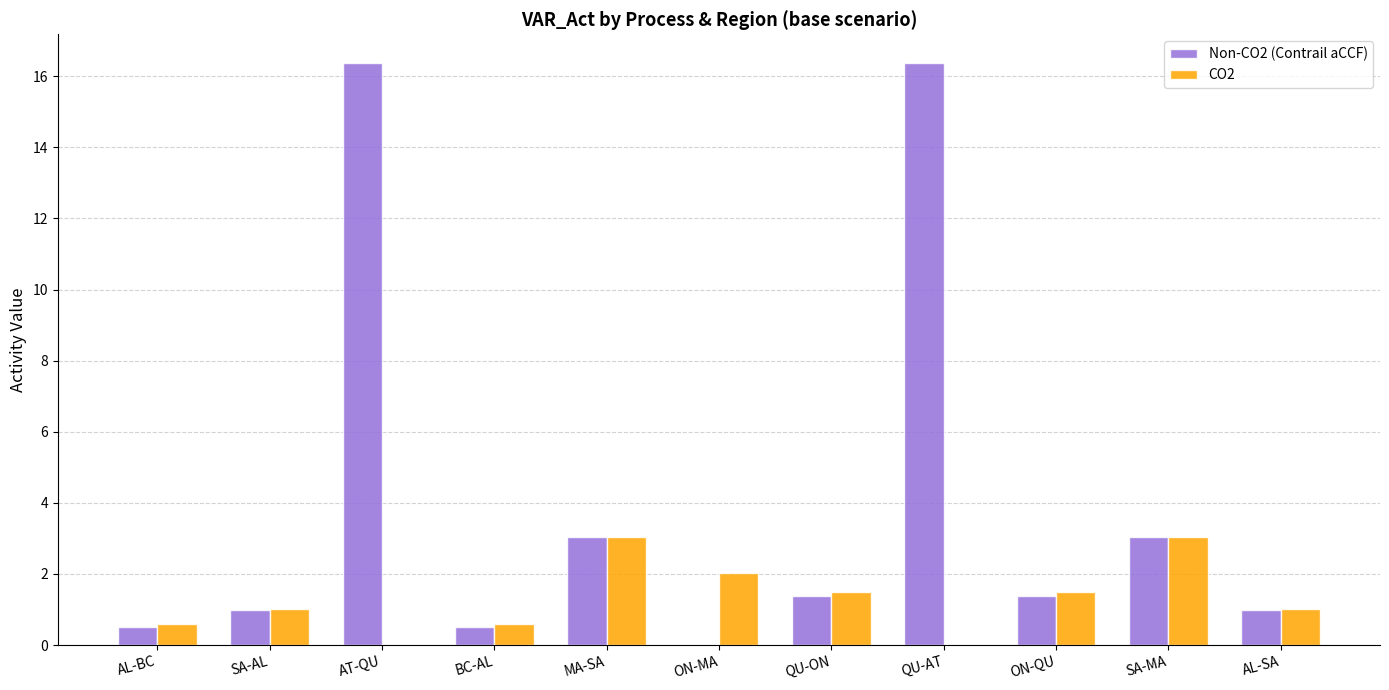

Reading left to right, extract all data points from this chart.

Non-CO2 (Contrail aCCF): 0.5	1.0	16.4	0.5	3.0	0.0	1.4	16.4	1.4	3.0	1.0
CO2: 0.6	1.0	0.0	0.6	3.0	2.0	1.5	0.0	1.5	3.0	1.0